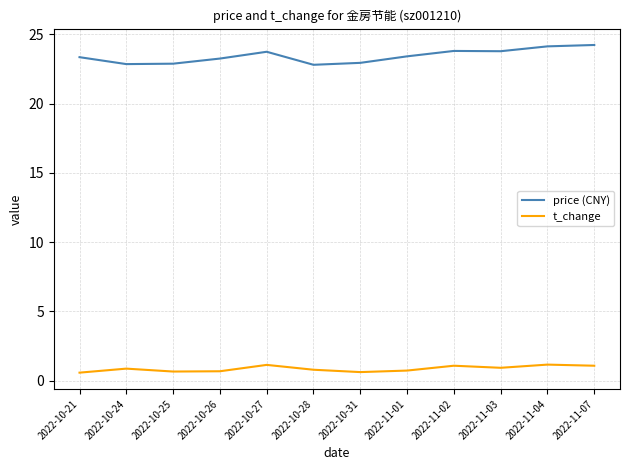

What position from the right is 2022-11-07?

1